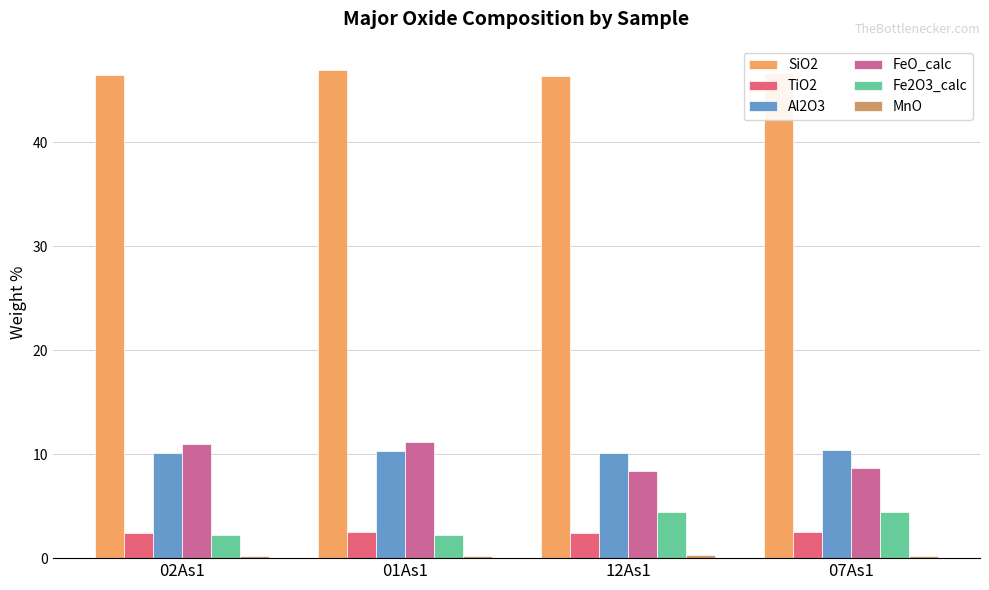

How many categories are shown in the chart?

4